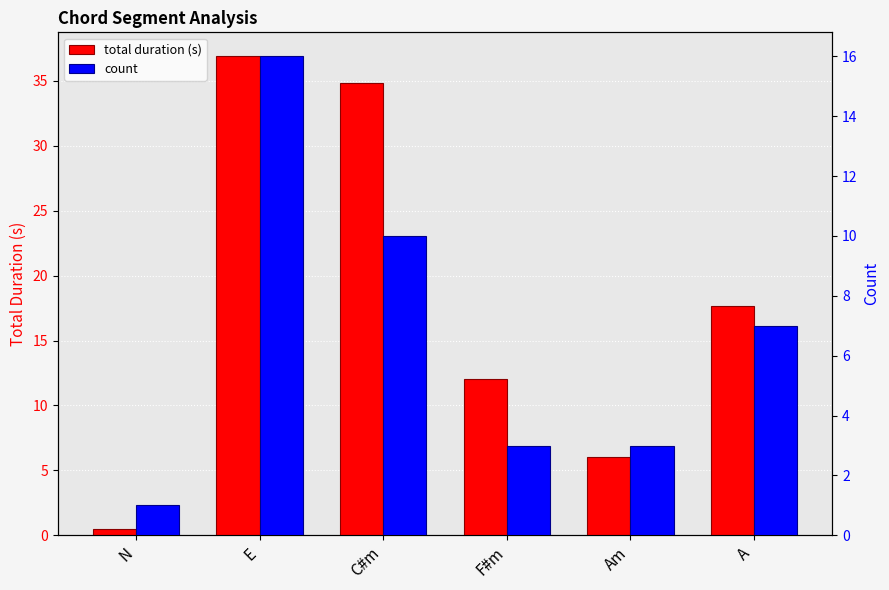

How many values in the count series exceed 7?

2